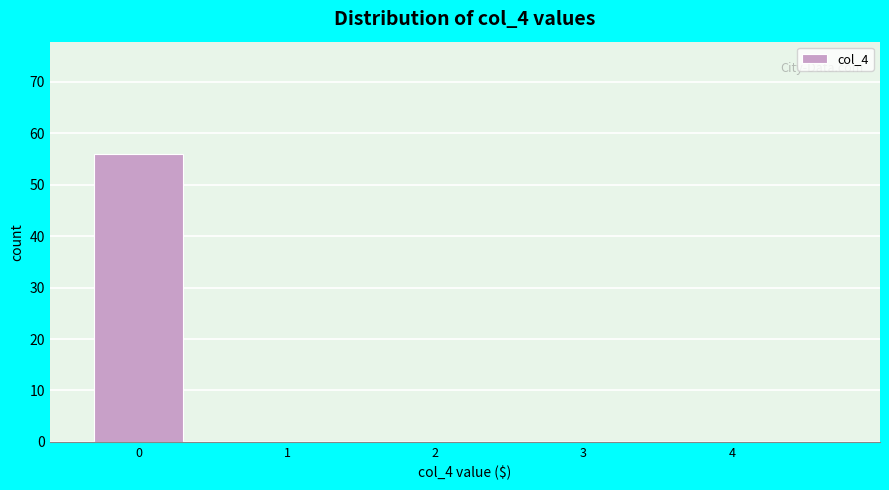

Reading left to right, transcribe all the data shown in this chart.

0=56	1=0	2=0	3=0	4=0